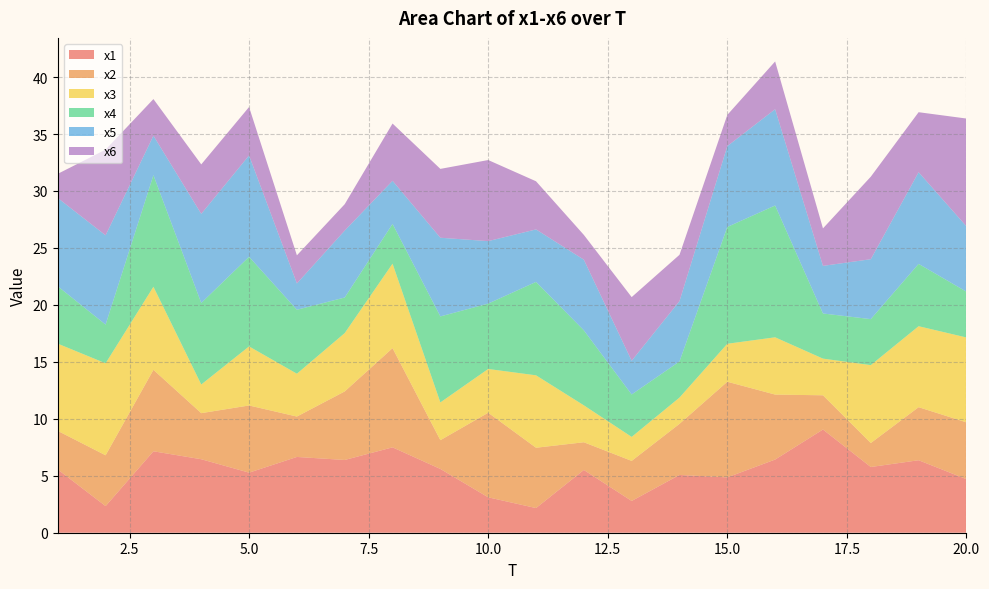

Reading left to right, transcribe all the data shown in this chart.

x1: 5.5	2.3	7.1	6.5	5.3	6.7	6.4	7.5	5.6	3.1	2.2	5.5	2.8	5.1	4.9	6.4	9.1	5.8	6.4	4.7
x2: 3.4	4.5	7.2	4.0	5.9	3.5	6.0	8.7	2.5	7.4	5.3	2.4	3.5	4.5	8.4	5.7	3.0	2.1	4.7	5.0
x3: 7.7	8.1	7.3	2.5	5.2	3.8	5.1	7.4	3.3	3.8	6.4	3.2	2.1	2.3	3.3	5.0	3.2	6.8	7.1	7.5
x4: 5.0	3.4	9.8	7.2	7.9	5.6	3.1	3.5	7.5	5.7	8.2	6.6	3.7	3.2	10.3	11.6	4.0	4.0	5.5	4.0
x5: 7.7	7.8	3.5	7.8	8.9	2.3	5.9	3.8	6.9	5.5	4.6	6.2	3.0	5.3	7.1	8.5	4.2	5.3	8.0	5.7
x6: 2.1	7.5	3.2	4.3	4.2	2.5	2.3	5.0	6.0	7.1	4.2	2.2	5.6	4.1	2.7	4.2	3.3	7.2	5.3	9.5